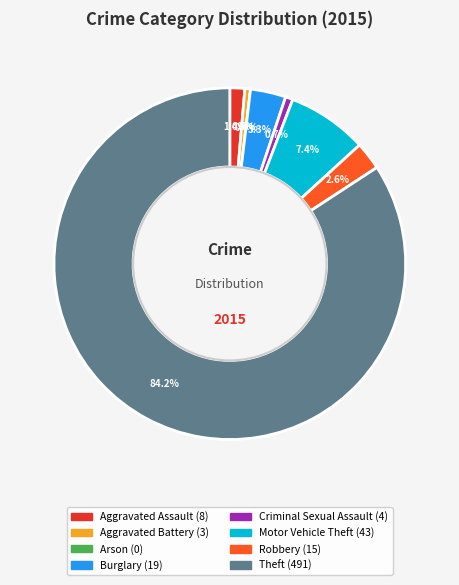

Which slice is the smallest?

Arson